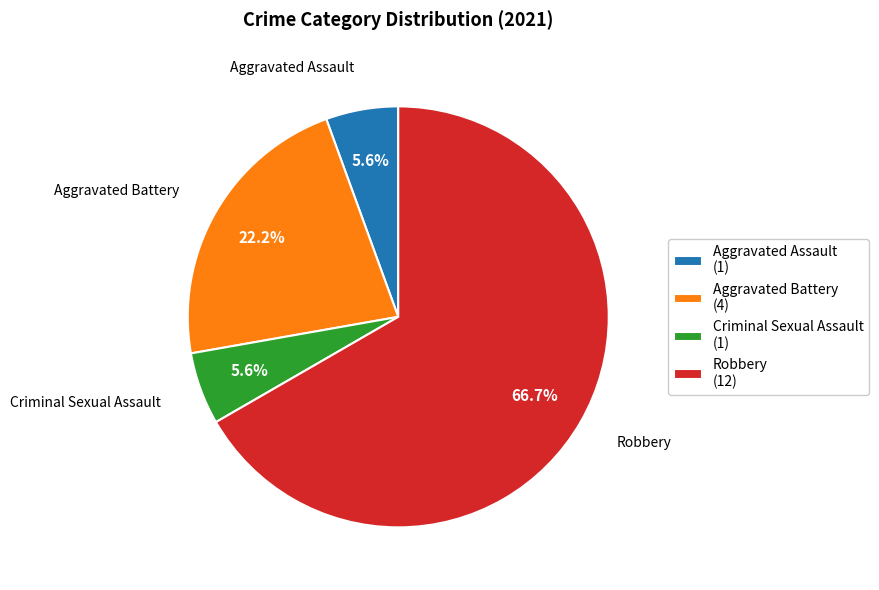

To the nearest percent, what percentage of the pie is Aggravated Battery?

22%